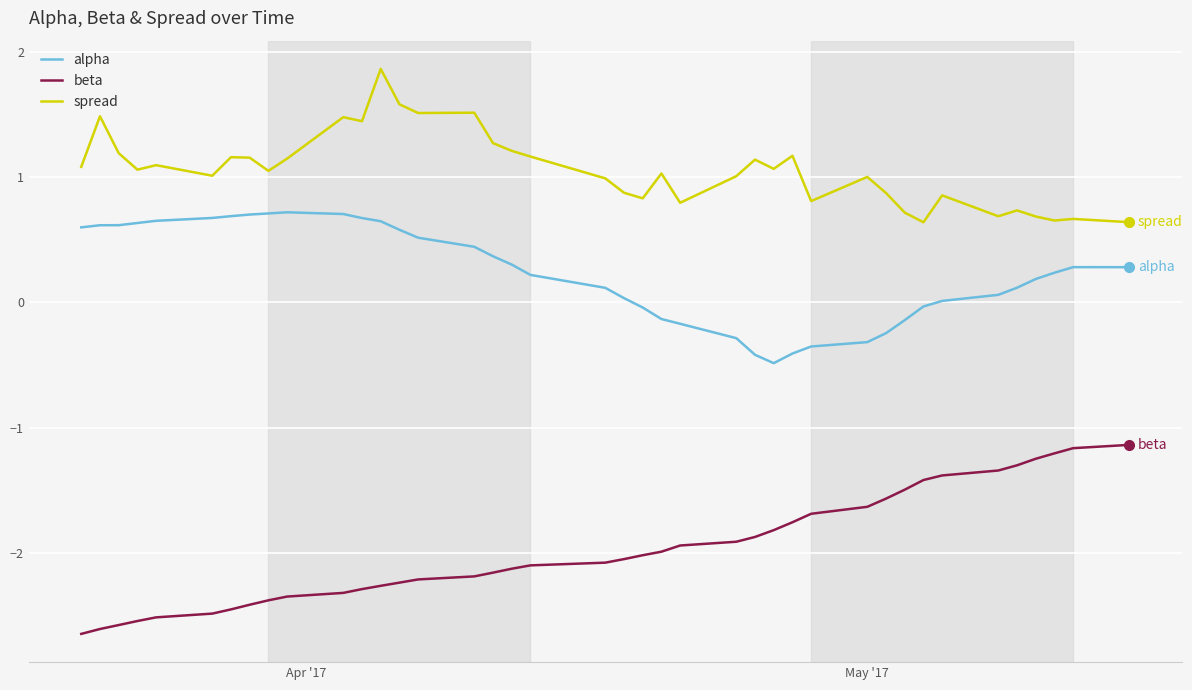

Which series has the largest total across all categories?

spread